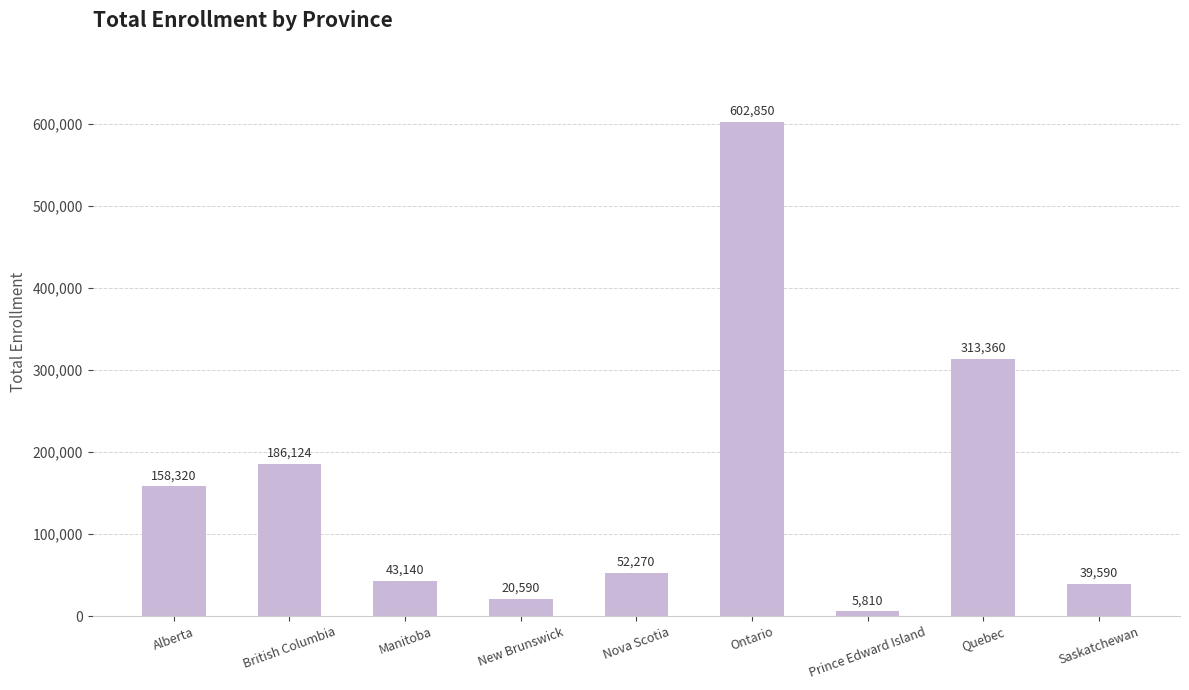

How many bars are there in total?

9